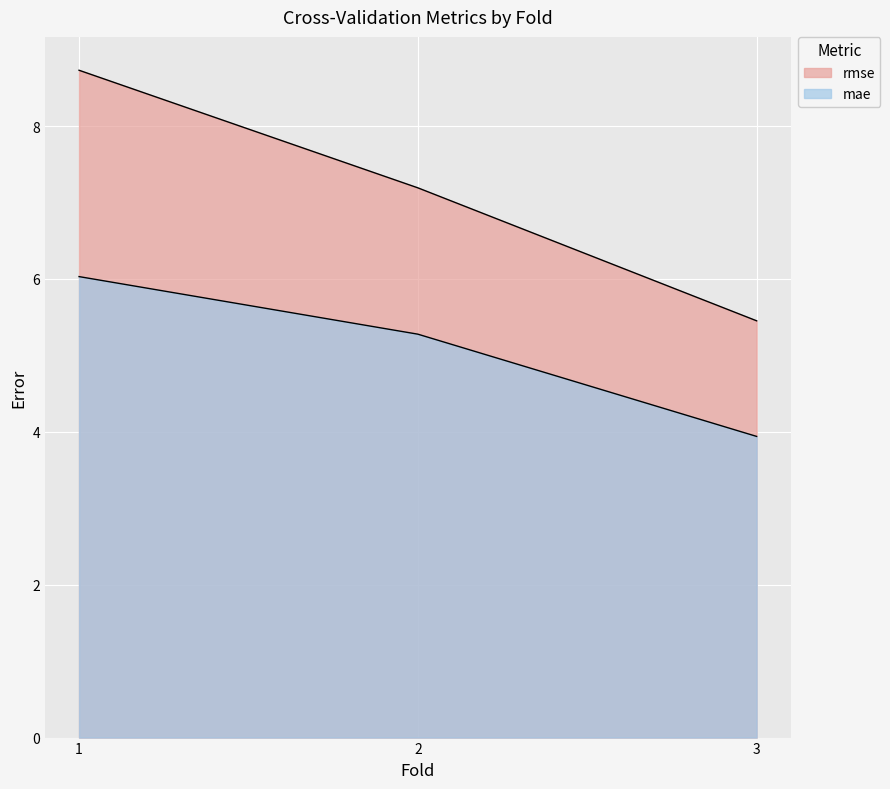

Reading left to right, list all the values displayed in this chart.

rmse: 8.7	7.2	5.5
mae: 6.0	5.3	3.9